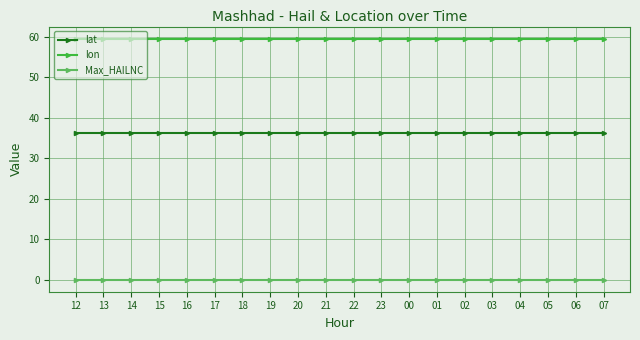

What is the label of the 16th point from the left?

03